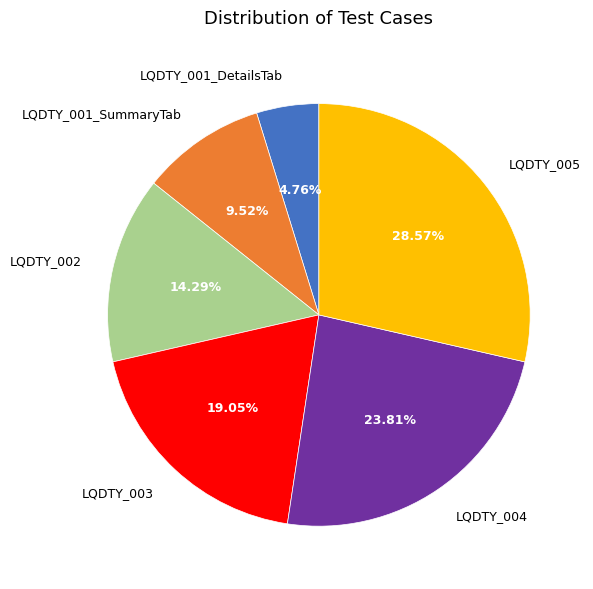

What percentage do LQDTY_004 and LQDTY_001_DetailsTab together represent?

28.6%